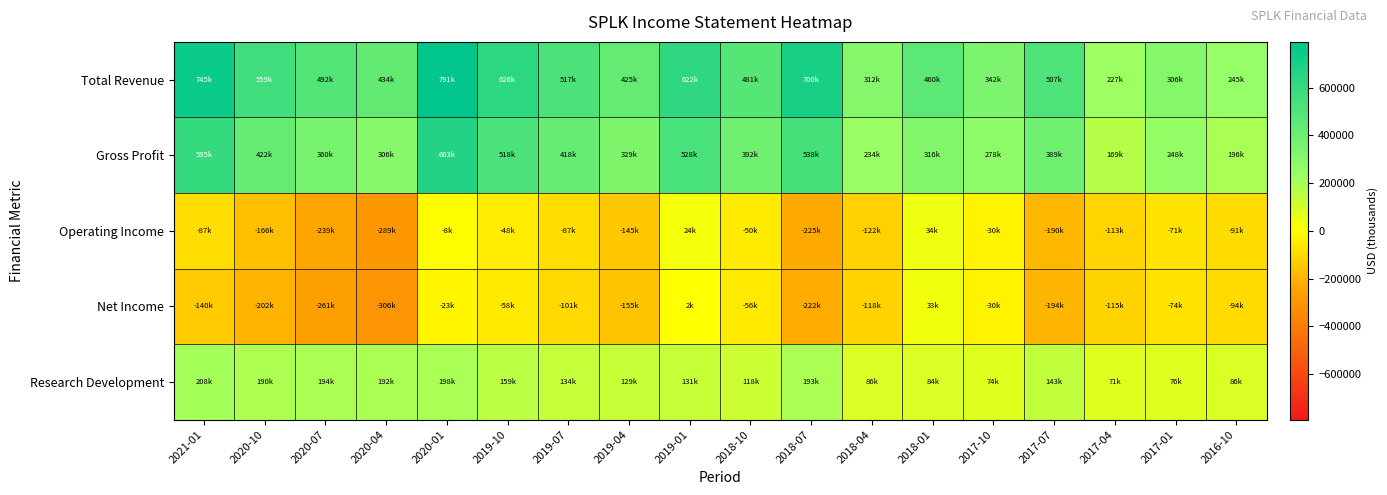

Which series has the widest spread of values?

Total Revenue